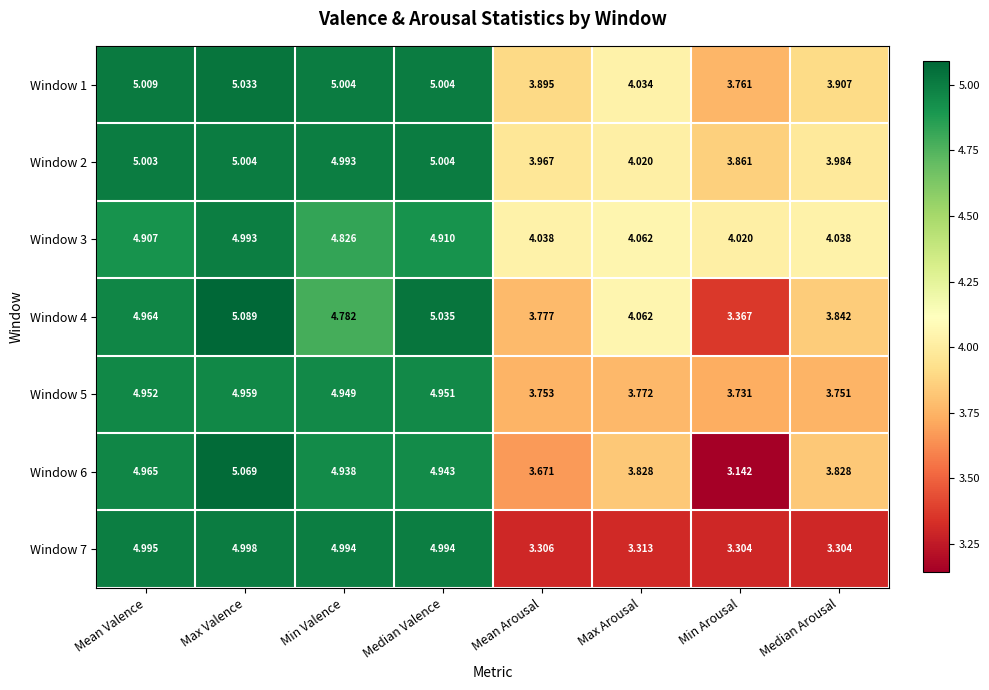

Where is Window 7 nearest to the value 4?

Max Arousal